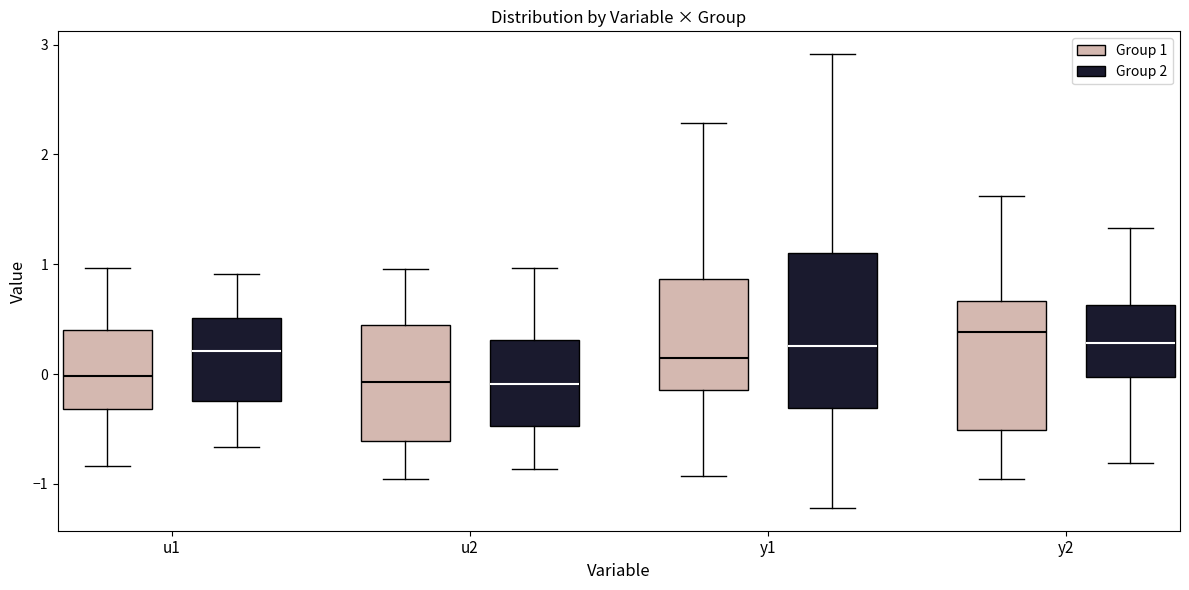

Reading left to right, transcribe this box plot: for each box, give where its median line is, the range the box spans, and where its two whiskers end, as read against the y-axis. The values are not printed on the chart, so give them approximately, as read against the axis.

u1 (Group 1): median 0.0, box -0.3 to 0.4, whiskers -0.8 to 1.0
u1 (Group 2): median 0.2, box -0.2 to 0.5, whiskers -0.7 to 0.9
u2 (Group 1): median -0.1, box -0.6 to 0.4, whiskers -1.0 to 1.0
u2 (Group 2): median -0.1, box -0.5 to 0.3, whiskers -0.9 to 1.0
y1 (Group 1): median 0.1, box -0.1 to 0.9, whiskers -0.9 to 2.3
y1 (Group 2): median 0.3, box -0.3 to 1.1, whiskers -1.2 to 2.9
y2 (Group 1): median 0.4, box -0.5 to 0.7, whiskers -1.0 to 1.6
y2 (Group 2): median 0.3, box 0.0 to 0.6, whiskers -0.8 to 1.3